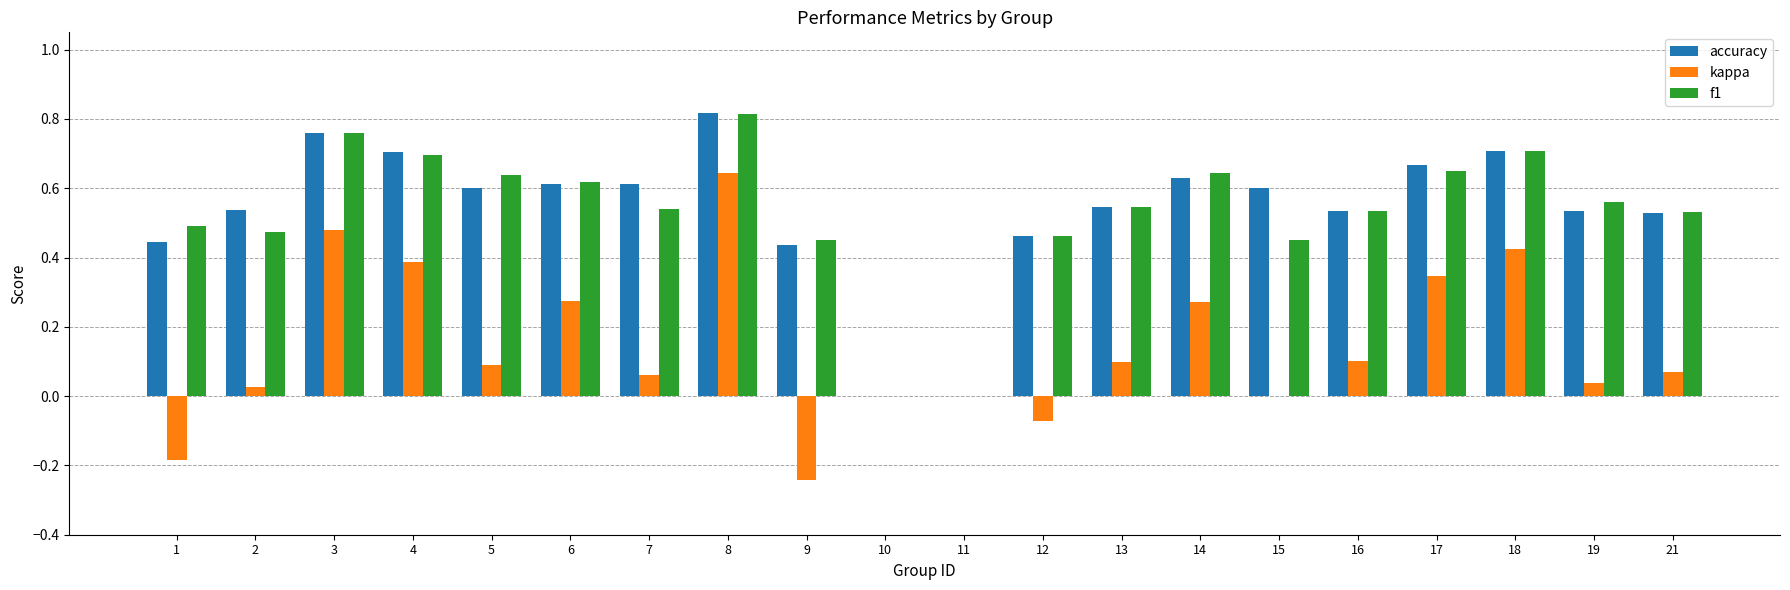

What is the sum of all f1 values?

10.6